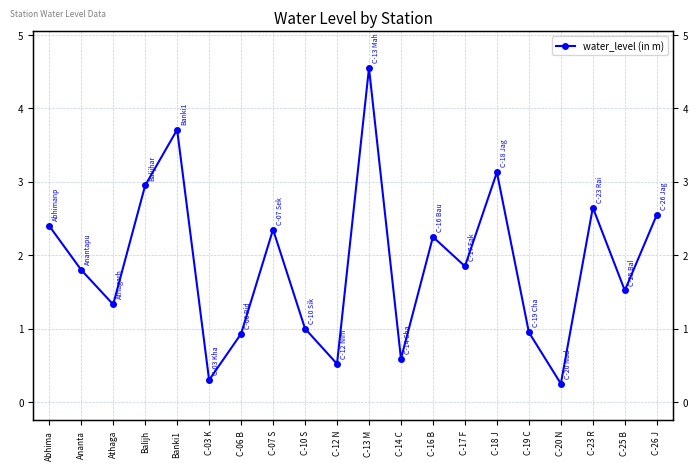

How many categories are shown in the chart?

20